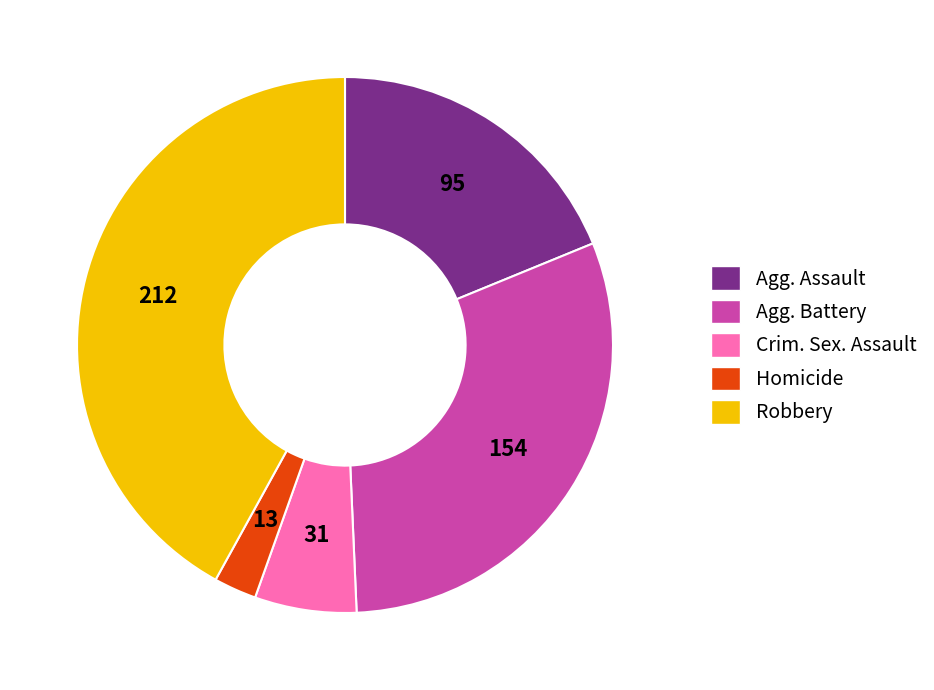

Between Crim. Sex. Assault and Robbery, which is larger?

Robbery